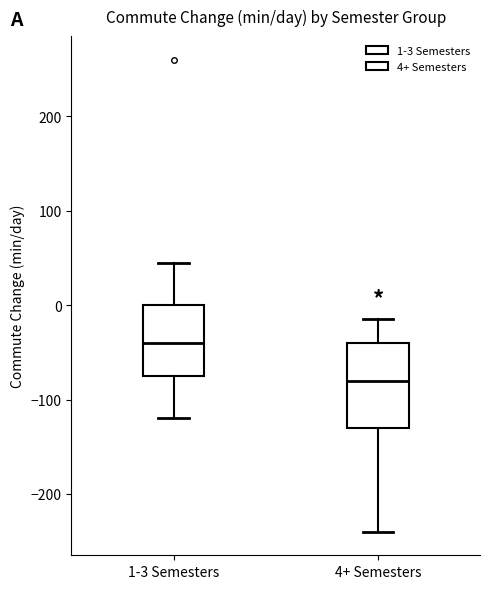

Reading left to right, transcribe this box plot: for each box, give where its median line is, the range the box spans, and where its two whiskers end, as read against the y-axis. The values are not printed on the chart, so give them approximately, as read against the axis.

1-3 Semesters: median -40, box -70 to 0, whiskers -120 to 50
4+ Semesters: median -80, box -130 to -40, whiskers -240 to -10